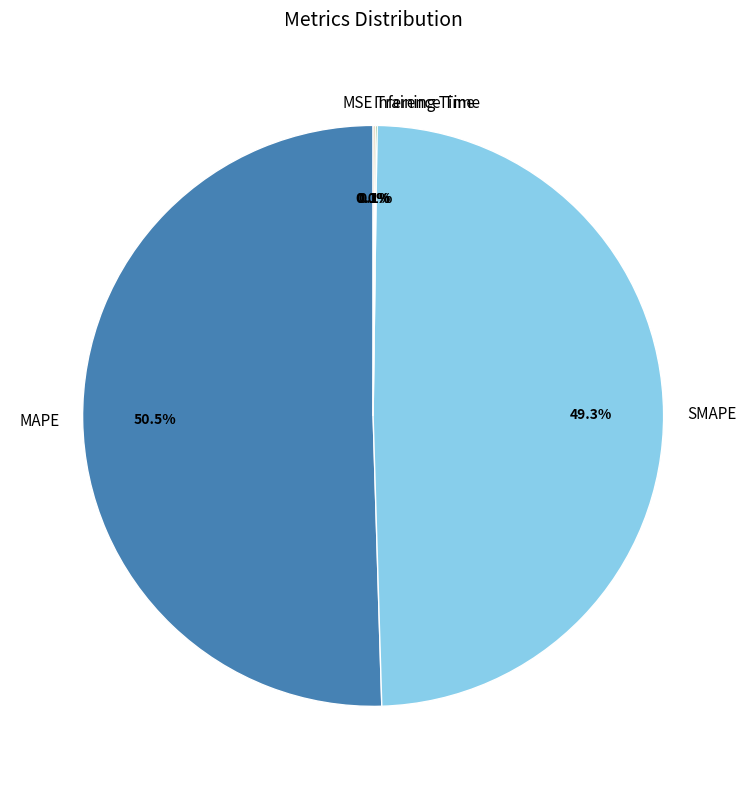

Between SMAPE and MAPE, which is larger?

MAPE